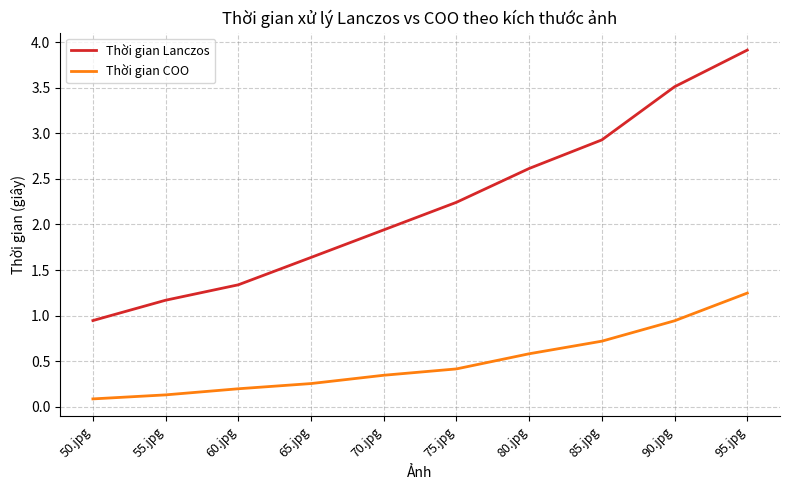

What position from the left is 70.jpg?

5